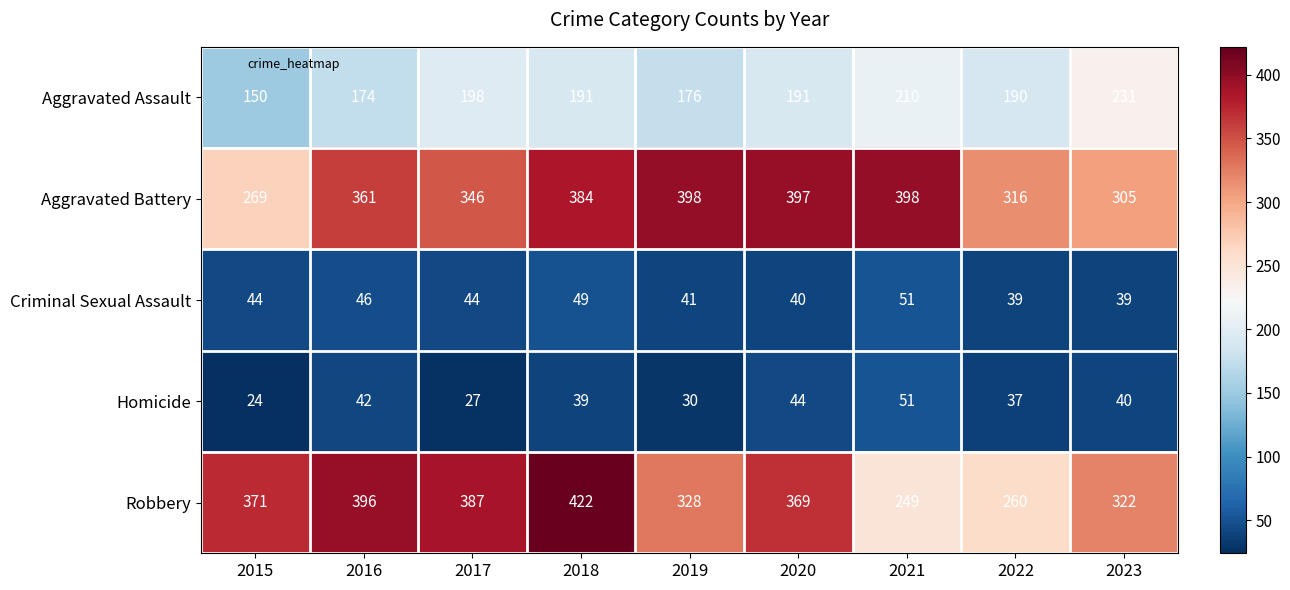

At 2019, list the series in order from largest to smallest.

Aggravated Battery, Robbery, Aggravated Assault, Criminal Sexual Assault, Homicide